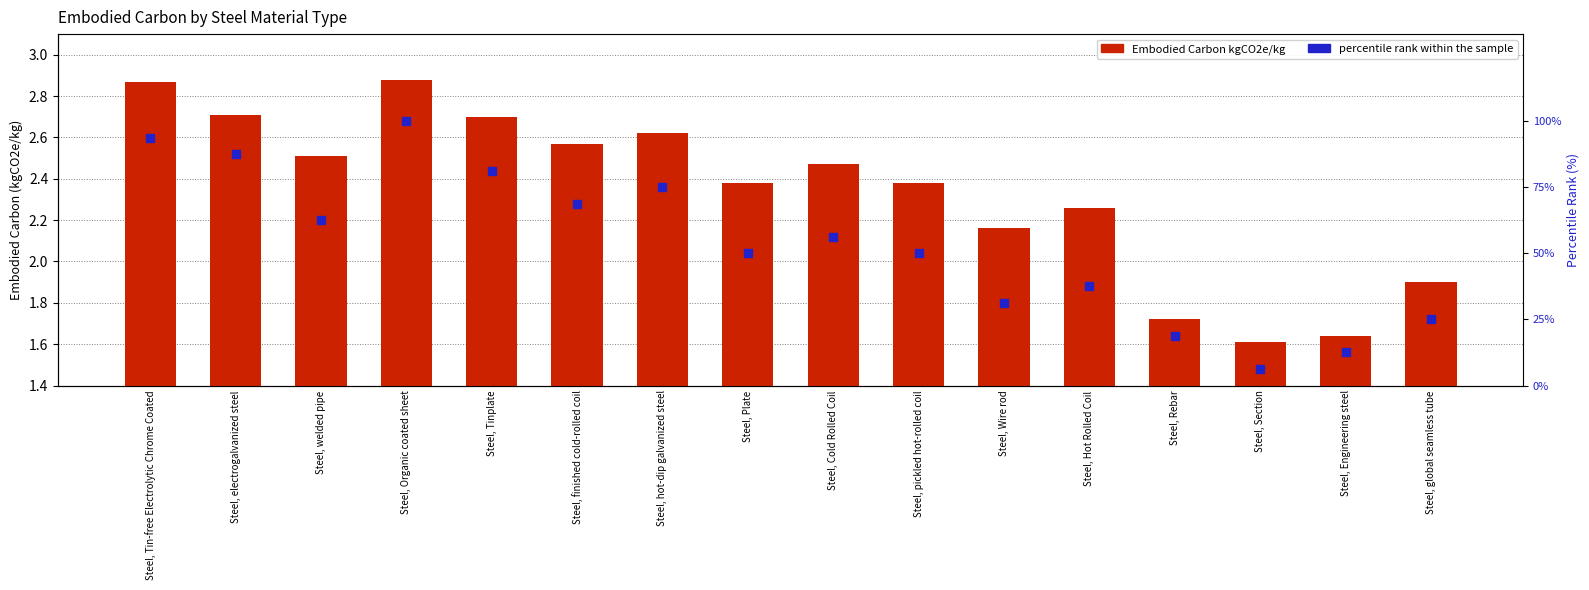

Which series has the largest Y range (max minus min)?

percentile rank within the sample